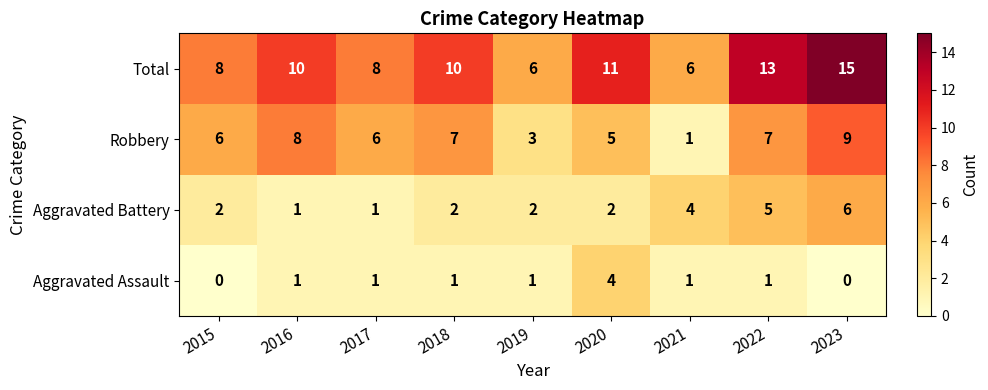

How many Aggravated Assault values are between 1 and 2?

6